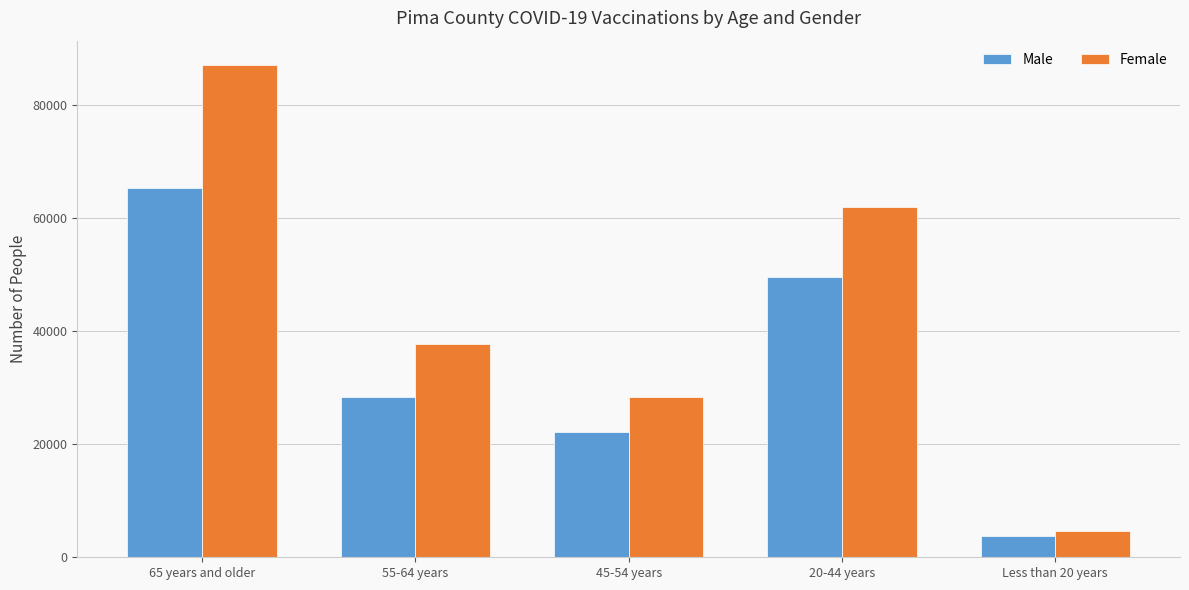

Count the number of data series in this chart.

2